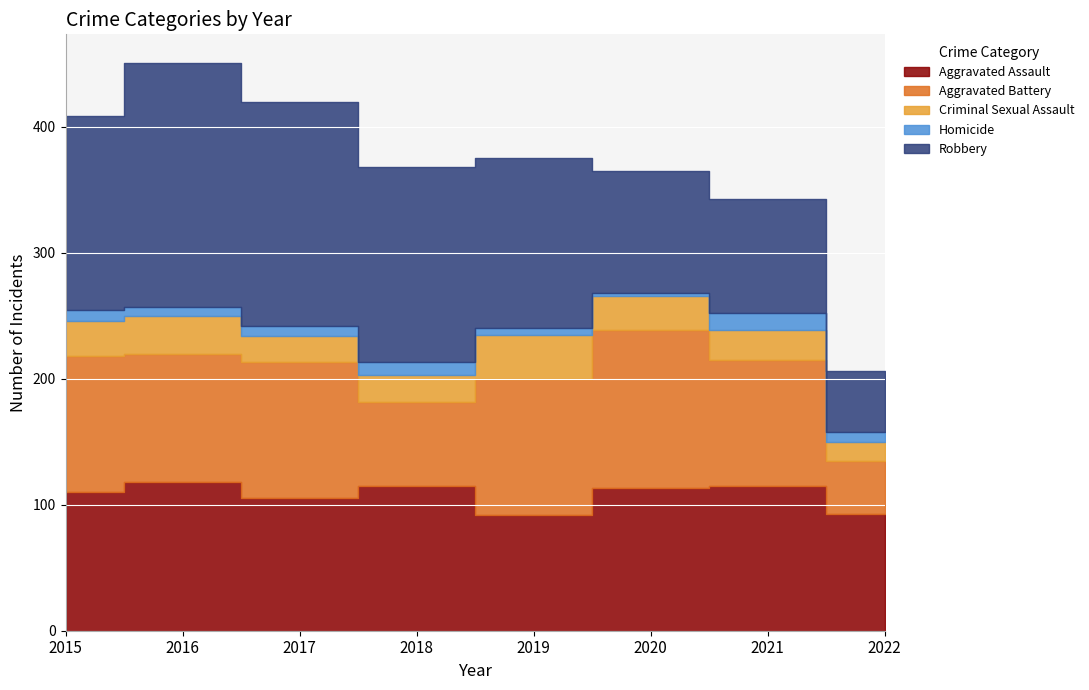

The Aggravated Battery series shows 108 at 2019. True or false?

True